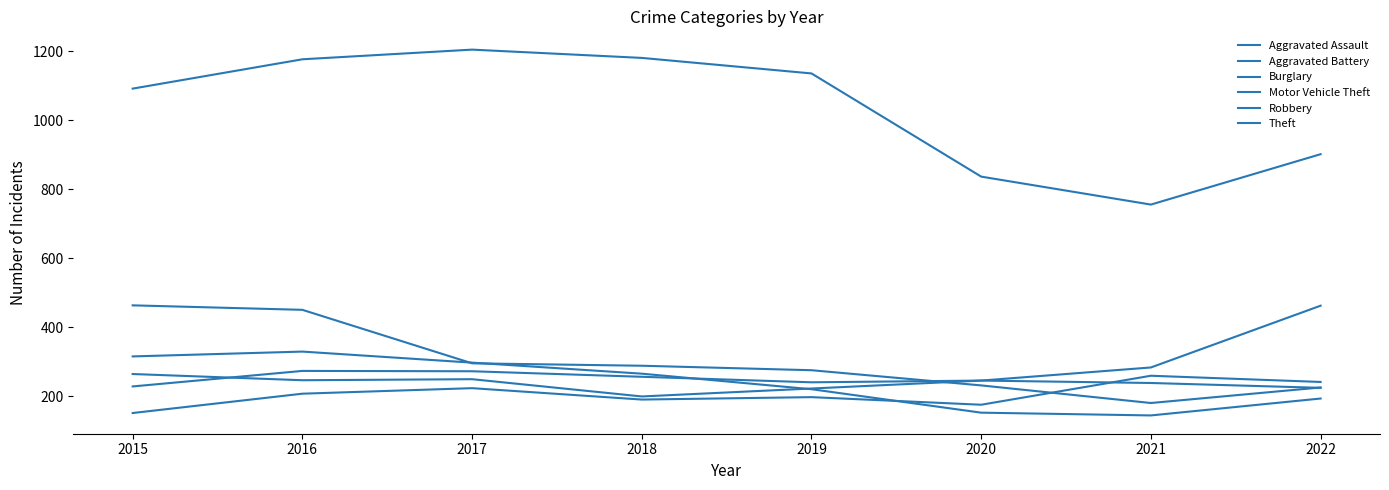

Which series changed the most between 2017 and 2018?

Motor Vehicle Theft